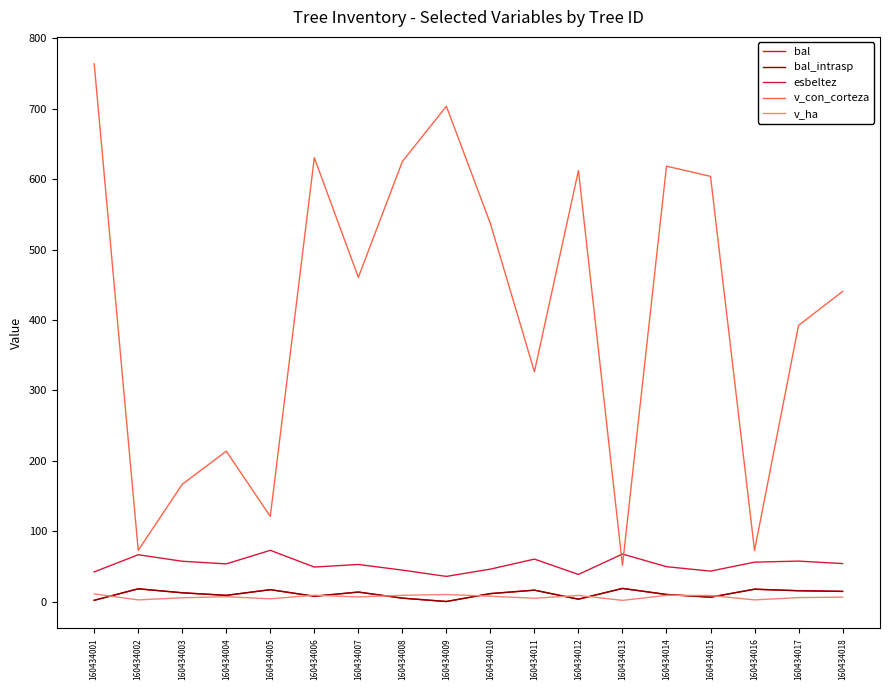

What is the spread (max minus min) of values at 160434017?

386.7